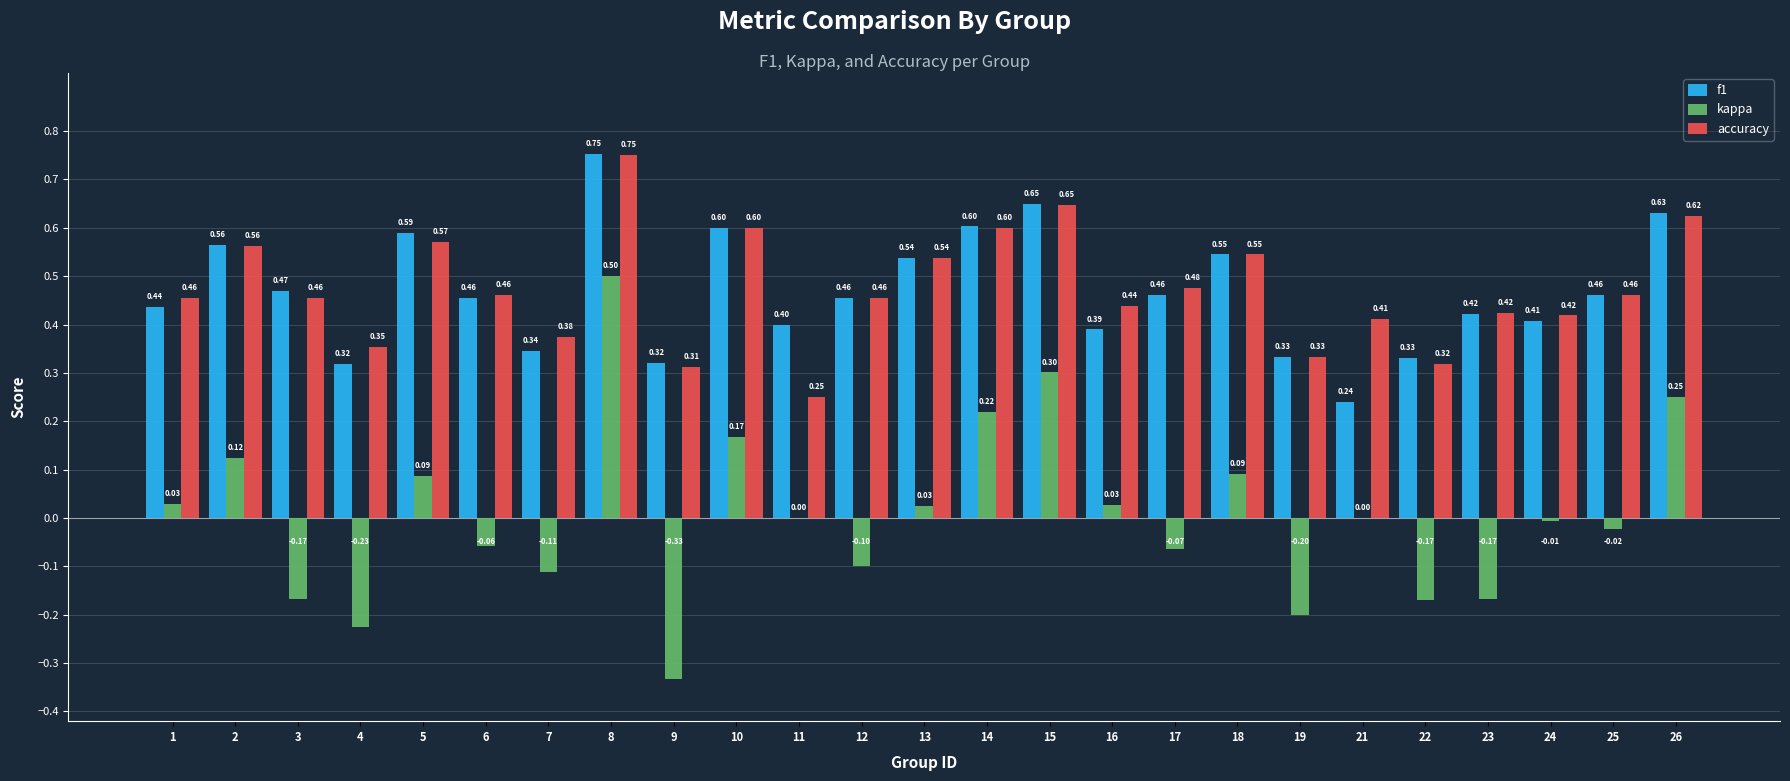

Are the bars grouped side by side (vs. stacked)?

Yes